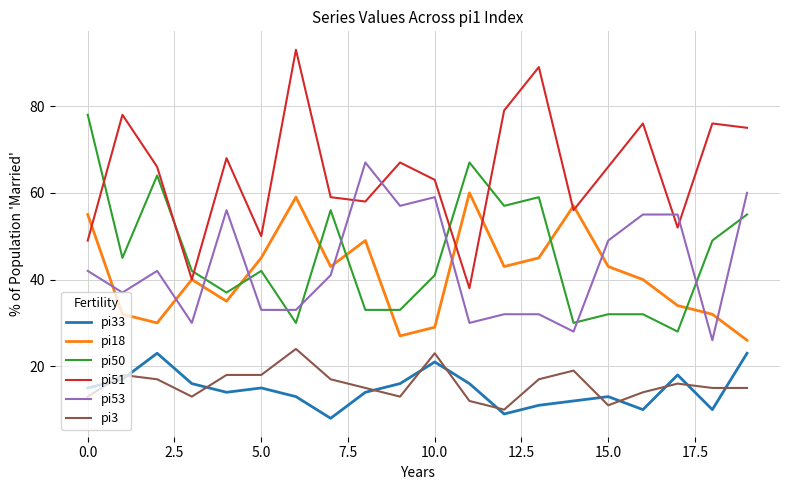

What is the minimum value for pi53?

26